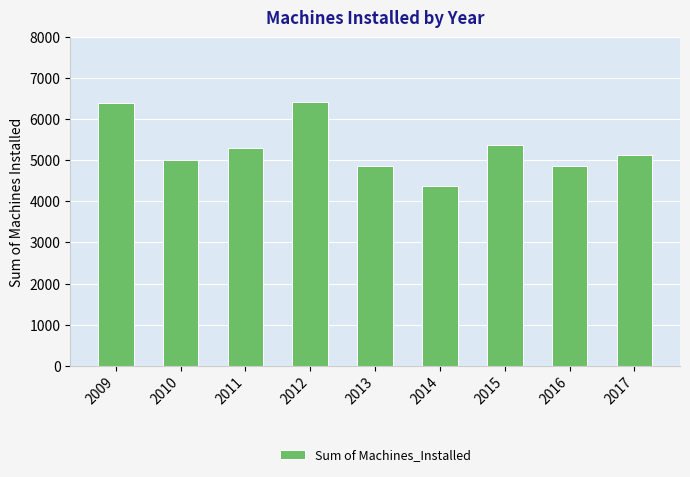

What is the difference between the maximum and second lowest values?

1576.0